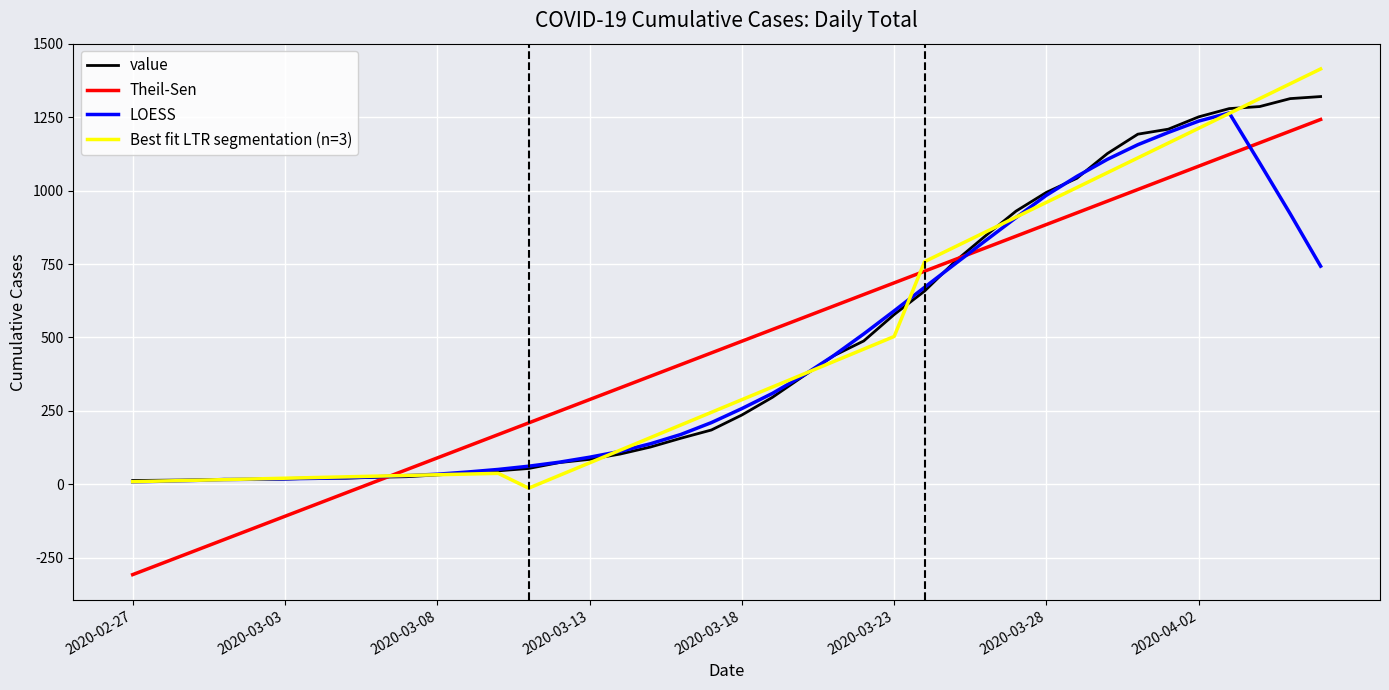

What is the maximum value for LOESS?

1264.3